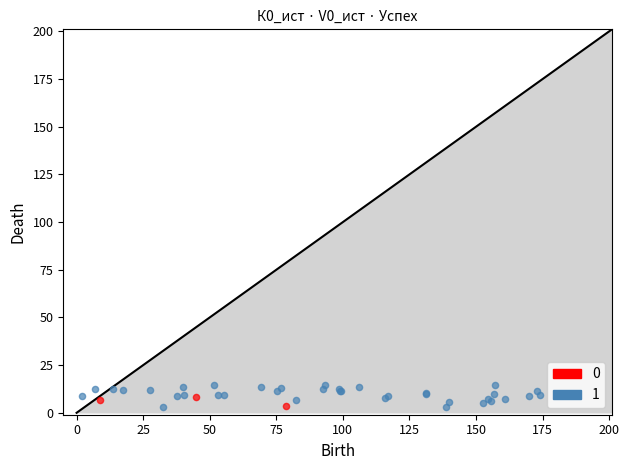

Which series contains the highest Y value?

1